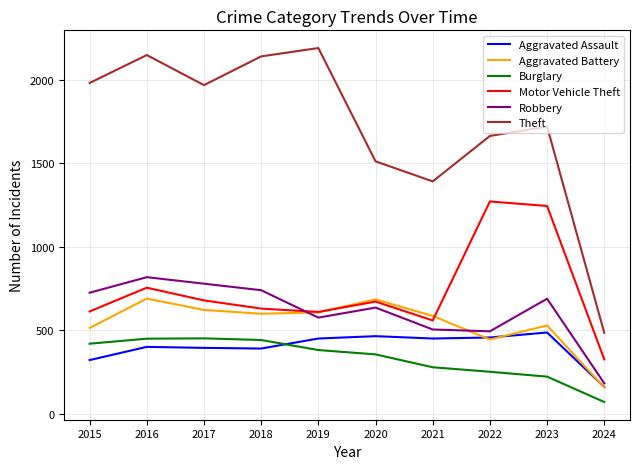

True or false: Theft has more than 0 interior local peaks.

True